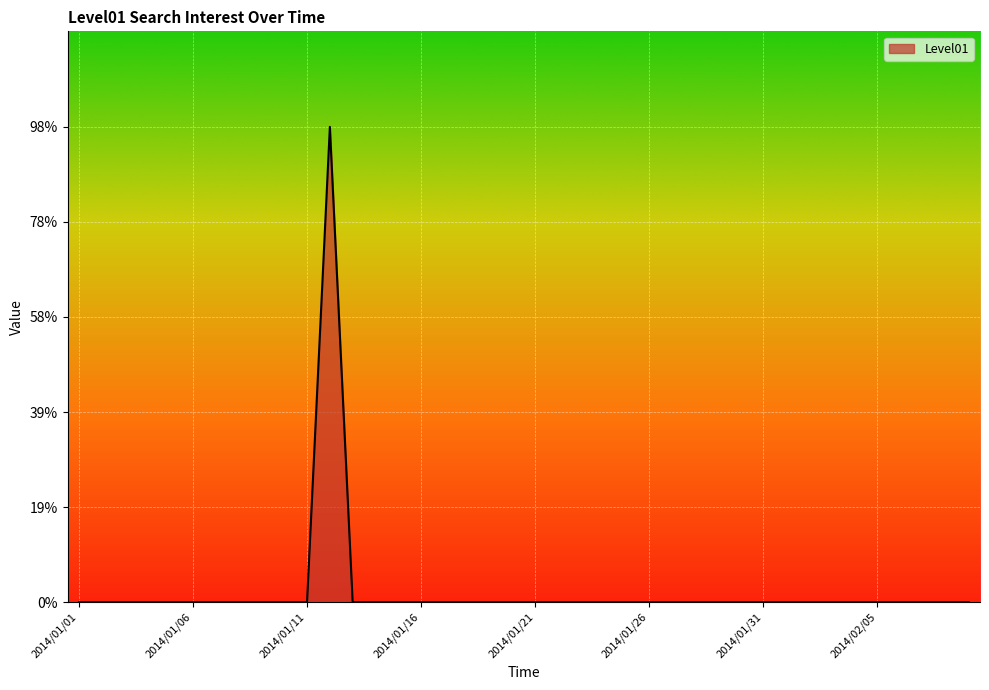

What is the maximum value shown in the chart?

98